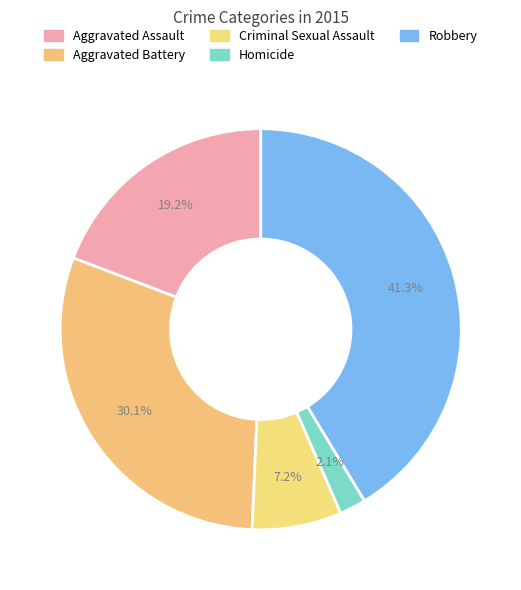

Combined, do Homicide and Robbery account for over 50%?

No